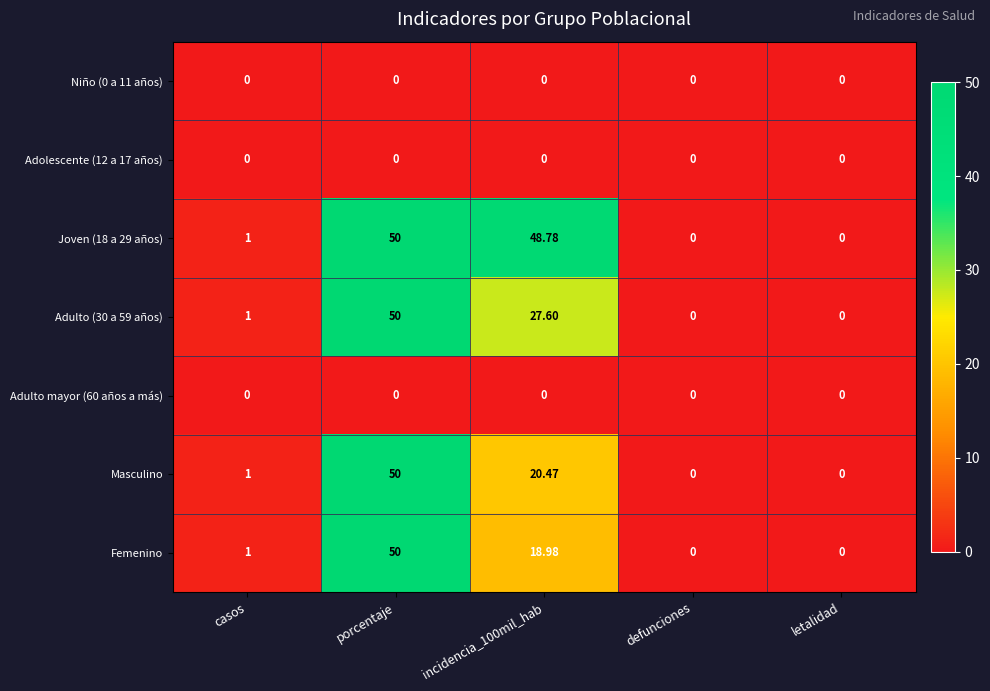

At which category is the sum across all series the highest?

porcentaje